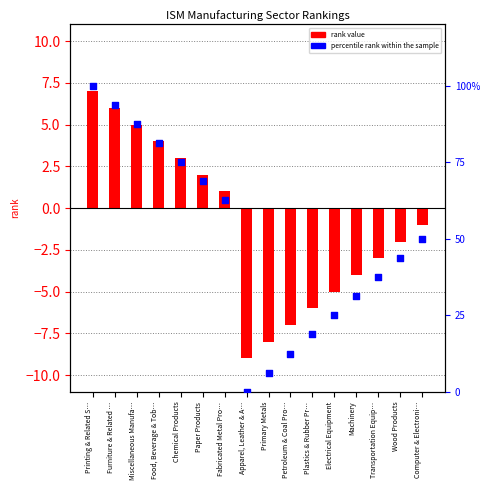

Which series has the largest Y range (max minus min)?

percentile rank within the sample